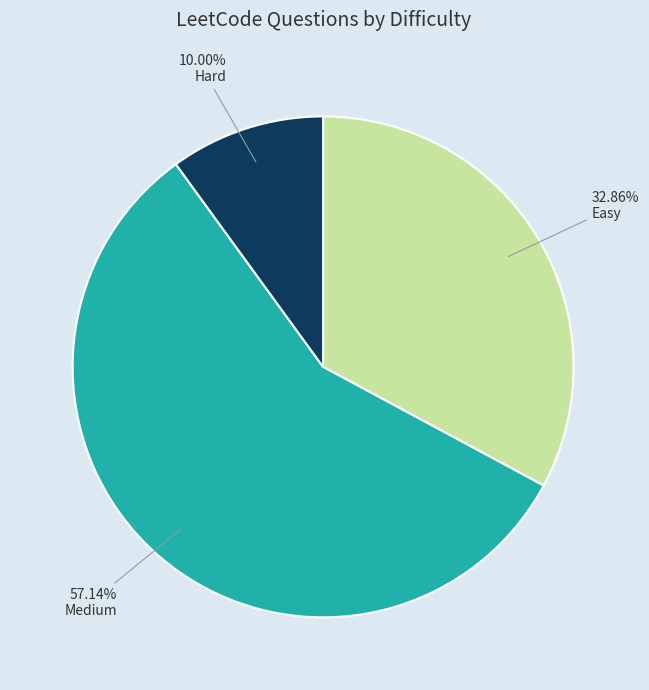

Combined, what portion of the pie is Hard and Medium?

67.1%